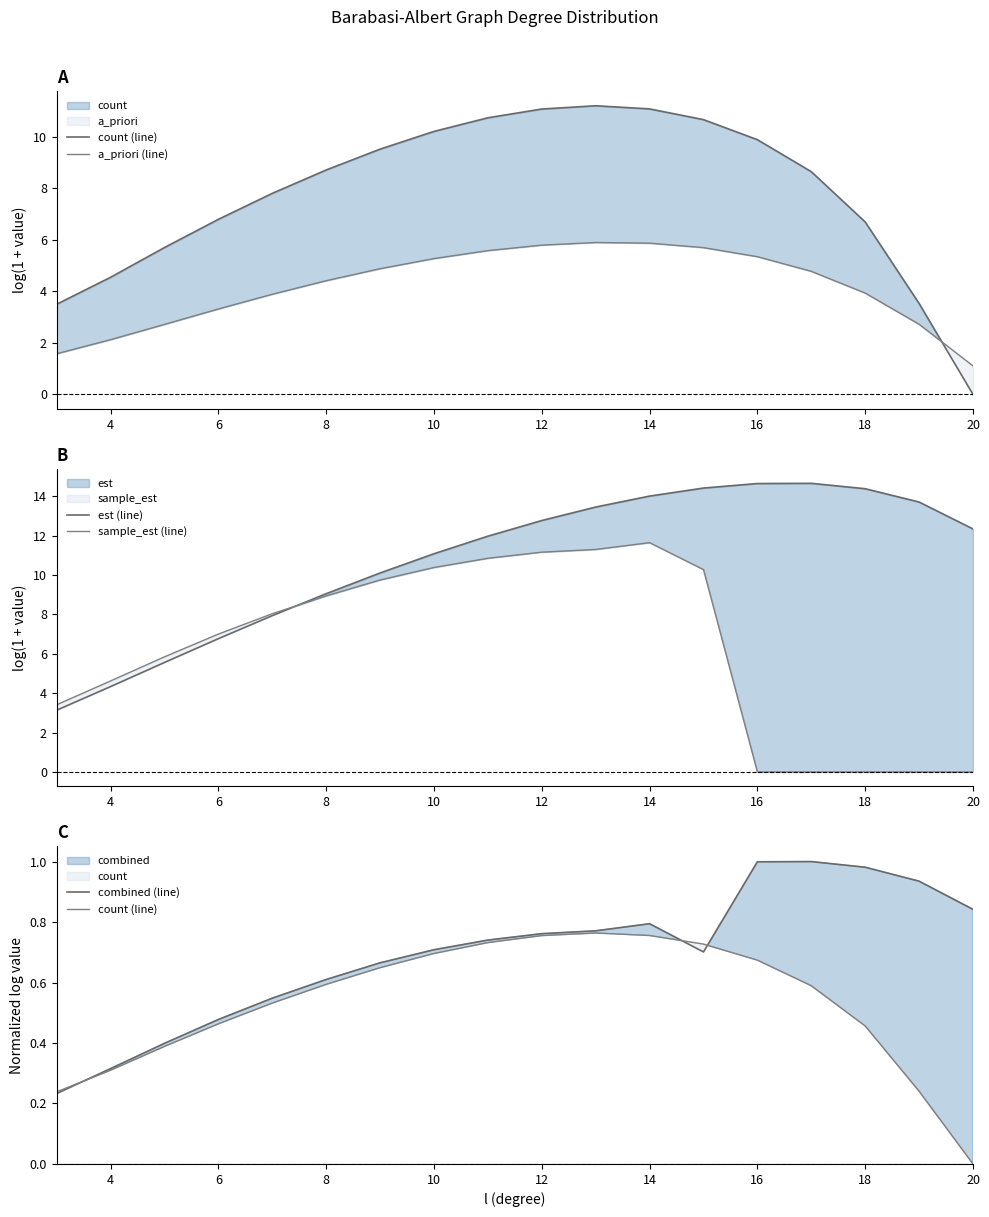

How many values in the est (line) series exceed 12?

9